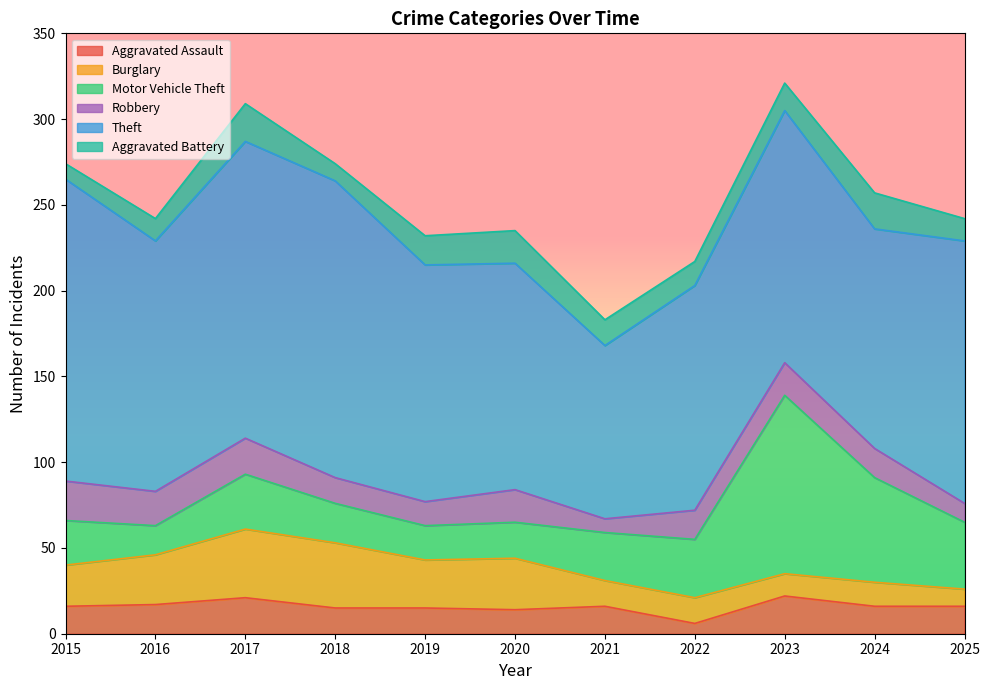

What is the greatest value displayed?

176